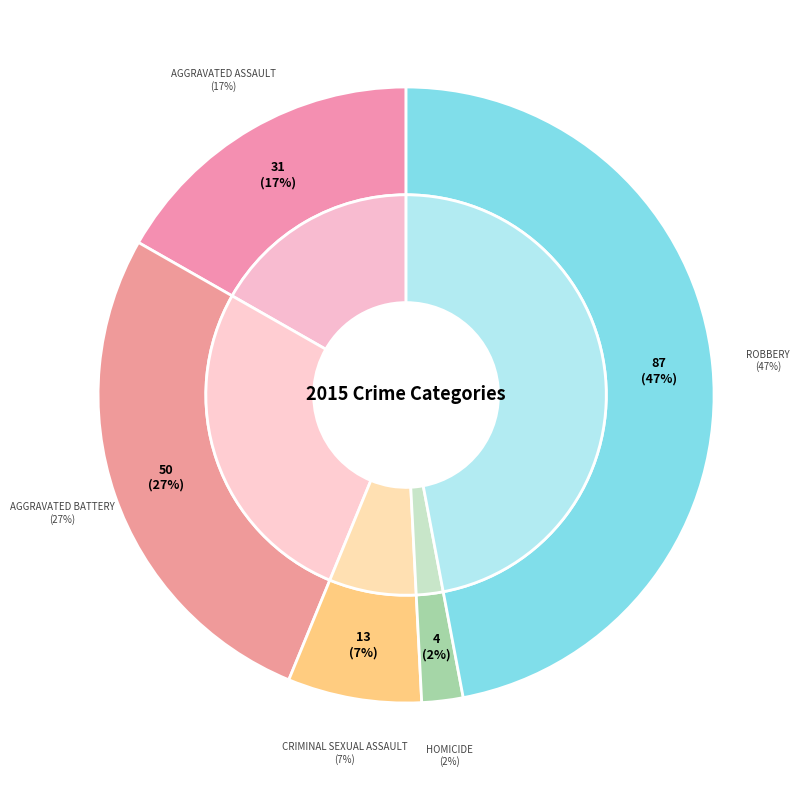

What percentage do Robbery and Aggravated Assault together represent?

63.8%